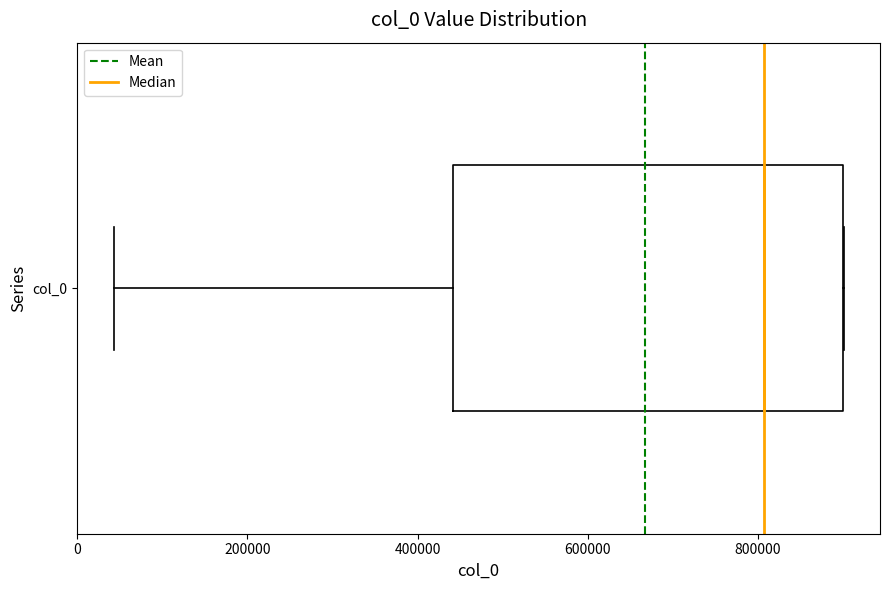

Where does the median line of the box for col_0 sit on the x-axis? The values are not printed on the chart, so give them approximately, as read against the axis.

800000